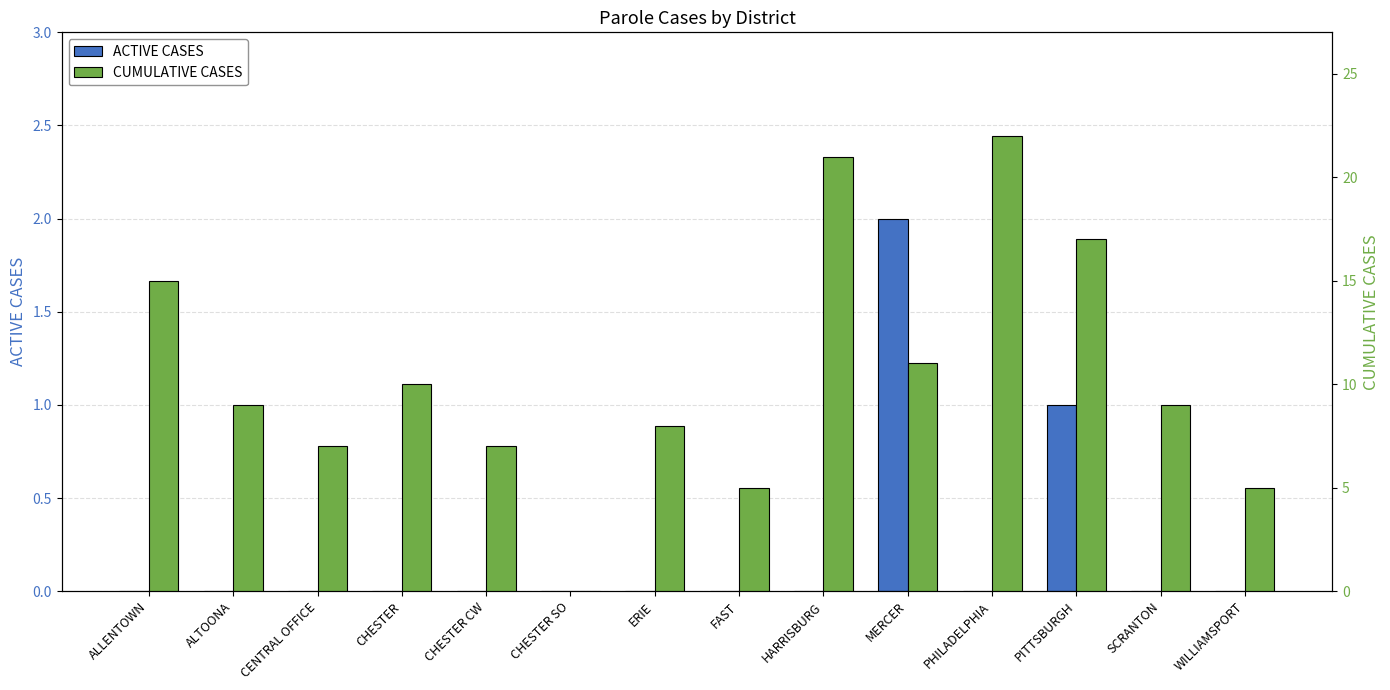

What is the difference between the maximum and minimum values in the CUMULATIVE CASES series?

22